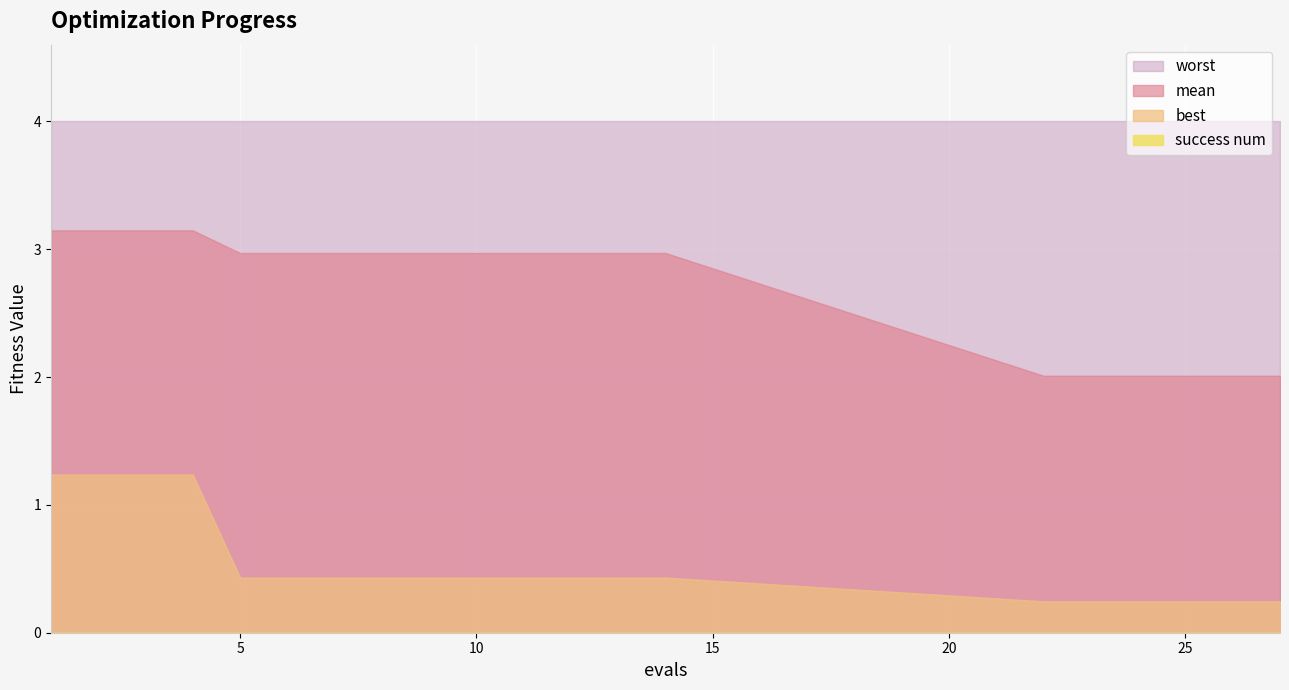

True or false: worst has more than 2 interior local peaks.

False